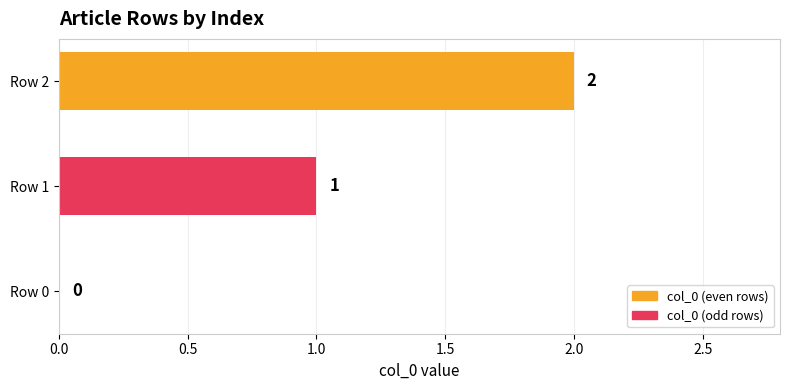

Which has a higher value, Row 2 or Row 0?

Row 2